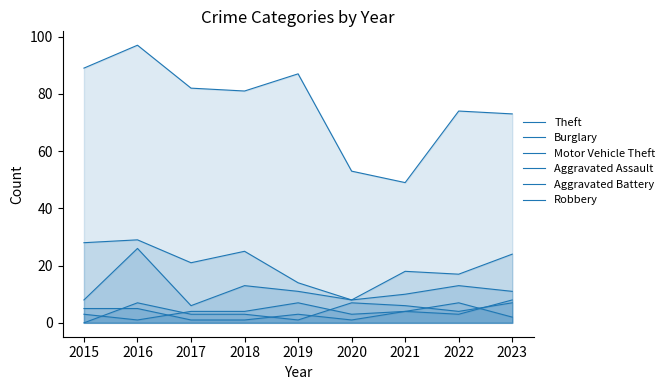

At 2023, list the series in order from largest to smallest.

Theft, Burglary, Motor Vehicle Theft, Aggravated Battery, Robbery, Aggravated Assault